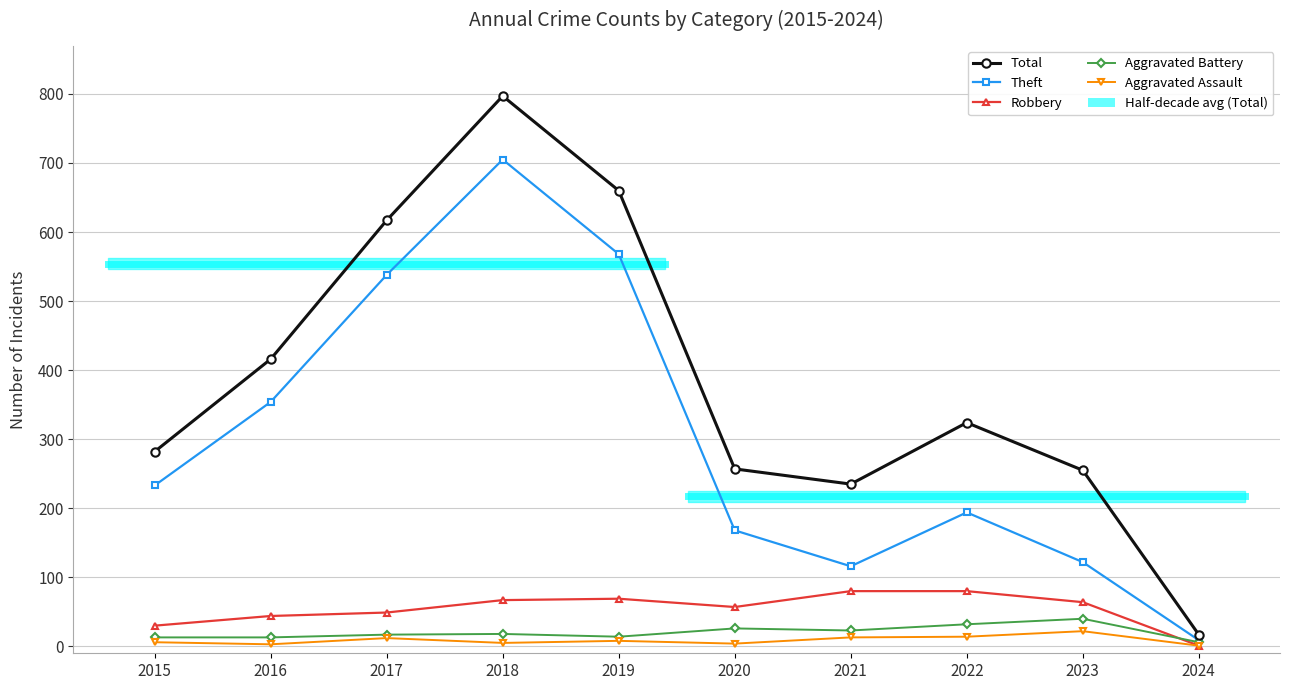

How many data points in Aggravated Assault are less than 8?

5